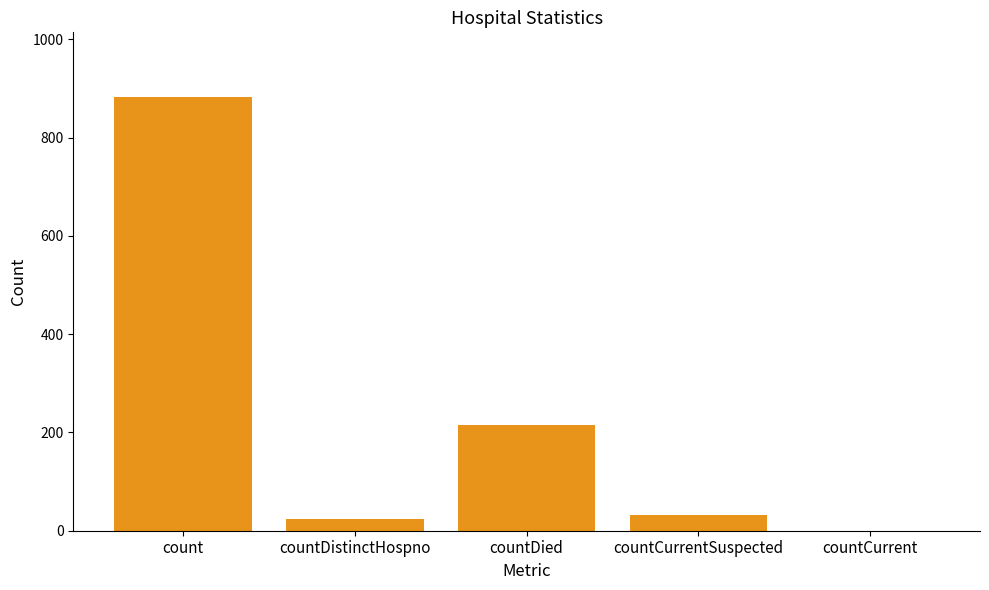

At which label is the value closest to 441?

countDied